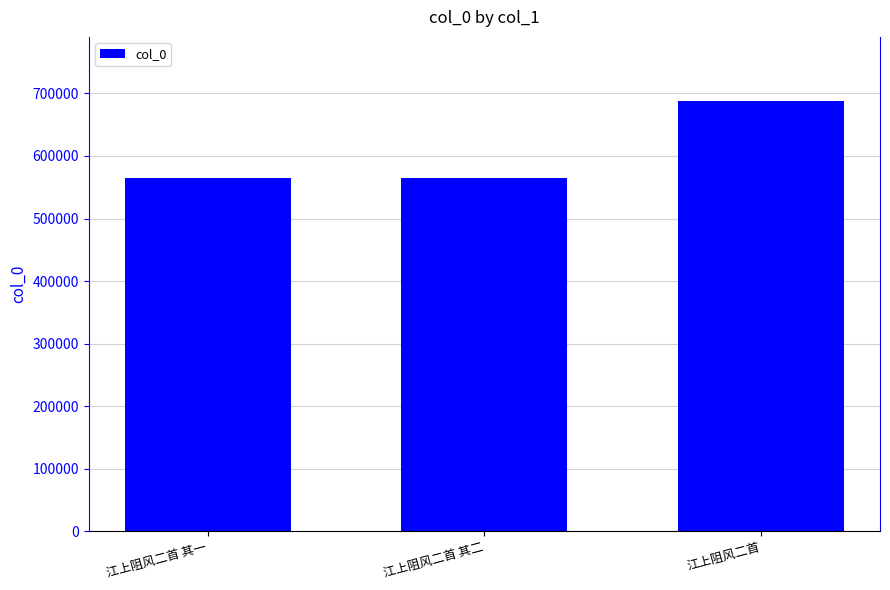

What is the difference between the values at 江上阻风二首 其一 and 江上阻风二首 其二?

1